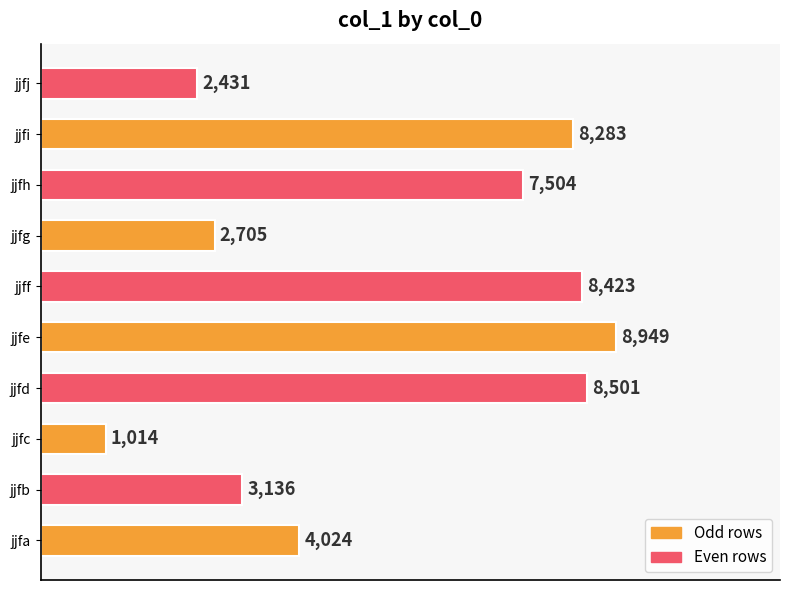

What is the change in value from jjfa to jjfh?

+3480